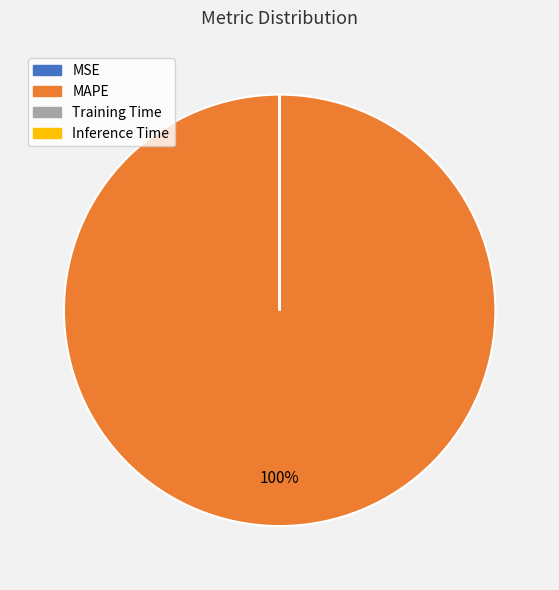

Which slice is the largest?

MAPE